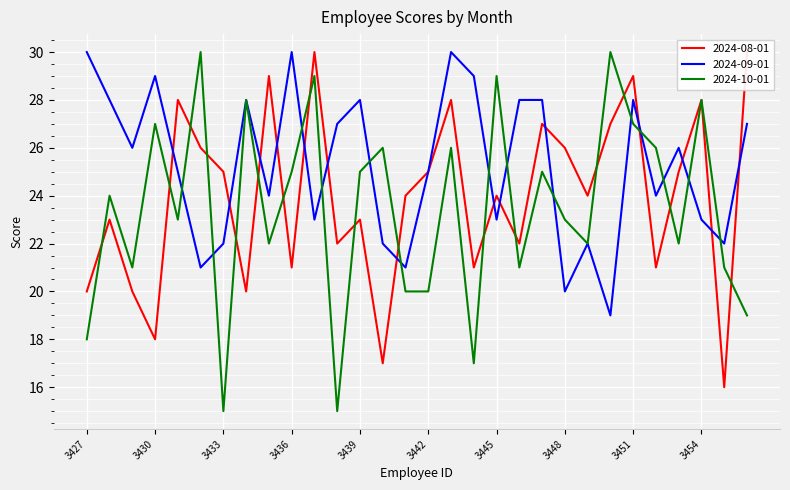

List the series in order of their peak value, lowest first.

2024-08-01, 2024-09-01, 2024-10-01